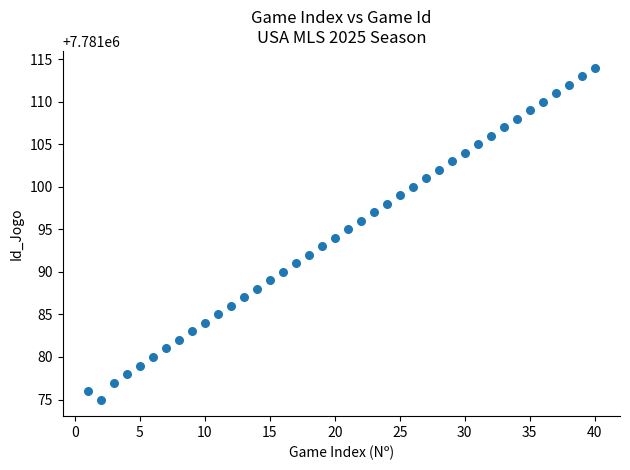

What is the range of X values (max minus min)?

39